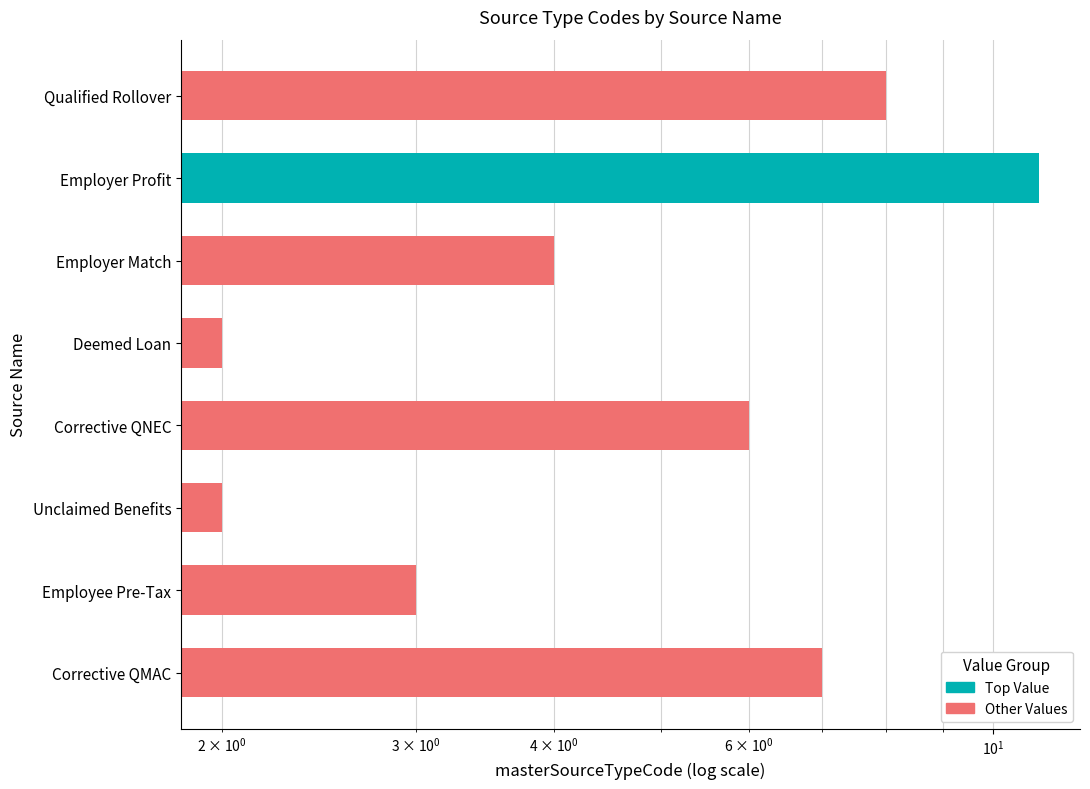

List the labels in order of value, largest first.

Employer Profit, Qualified Rollover, Corrective QMAC, Corrective QNEC, Employer Match, Employee Pre-Tax, Deemed Loan, Unclaimed Benefits